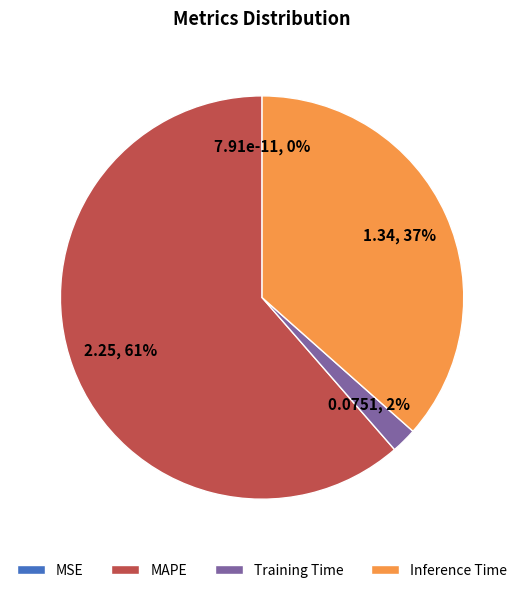

The Training Time slice represents 2% of the pie. True or false?

True